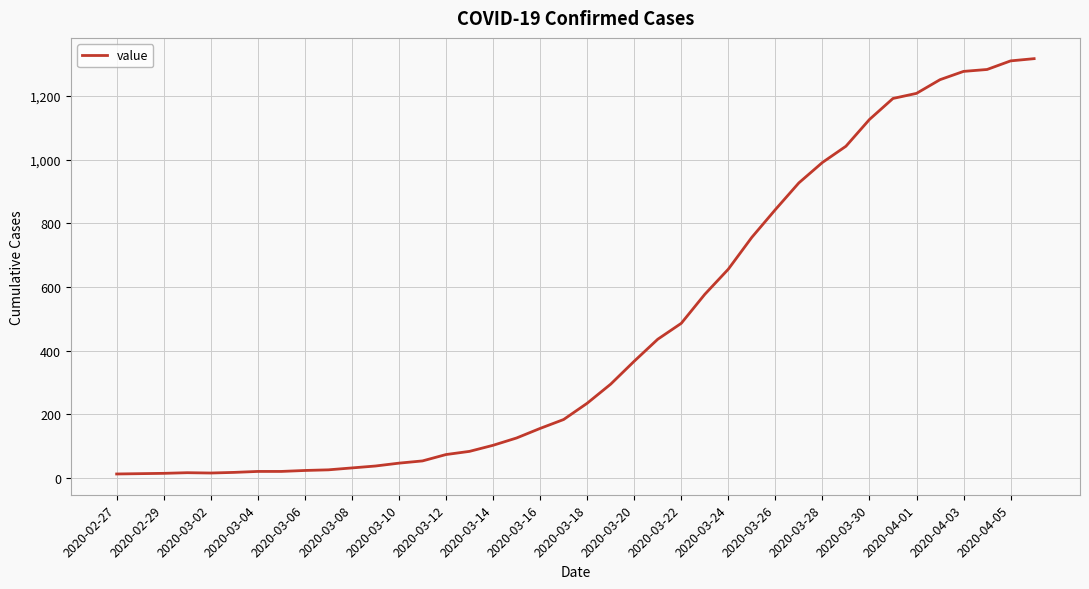

What is the difference between the maximum and minimum values?

1304